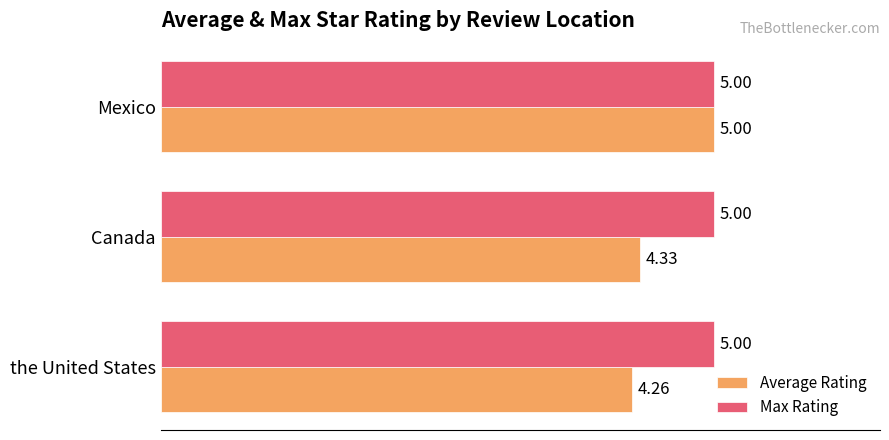

At how many categories does at least one series exceed 4?

3